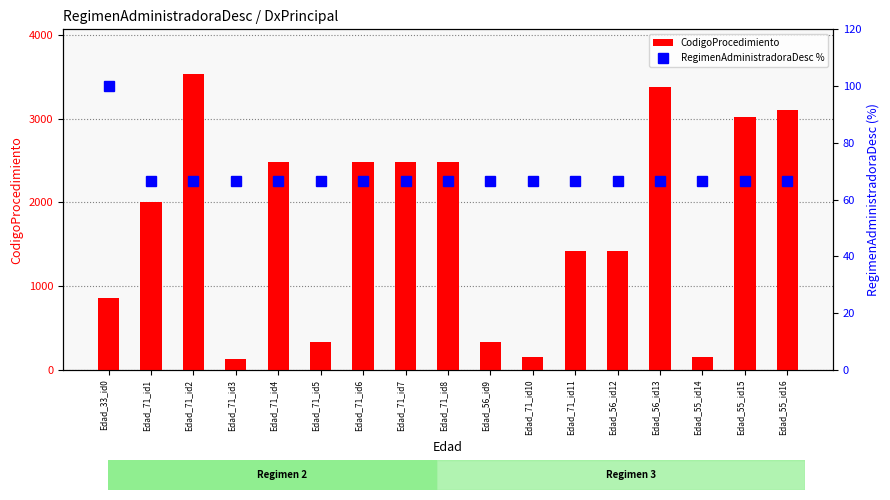

Is it true that RegimenAdministradoraDesc % equals 21.5 at Edad_71_id1?

False